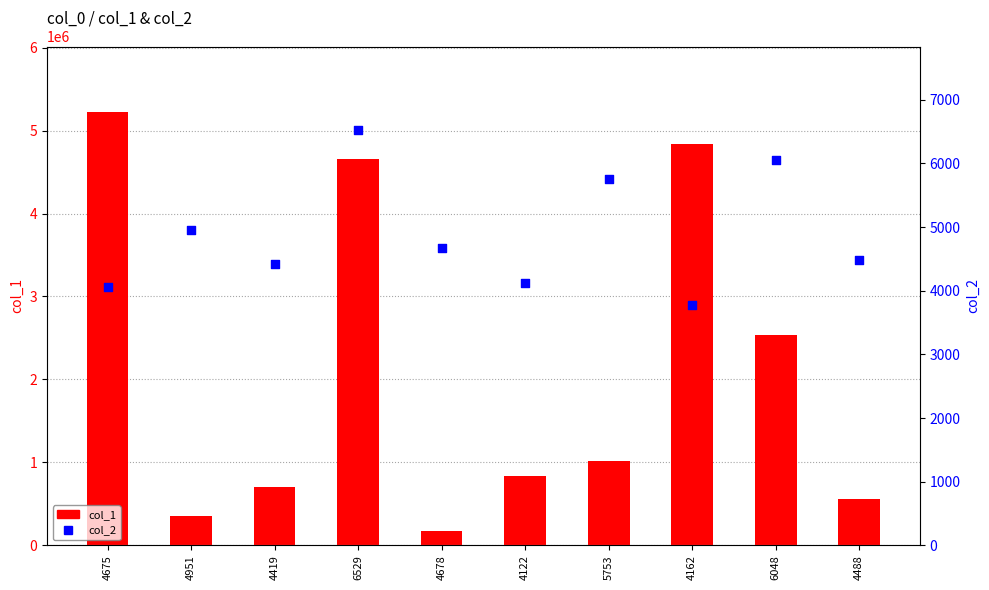

What is the total value across all series at 4678?

182530.0